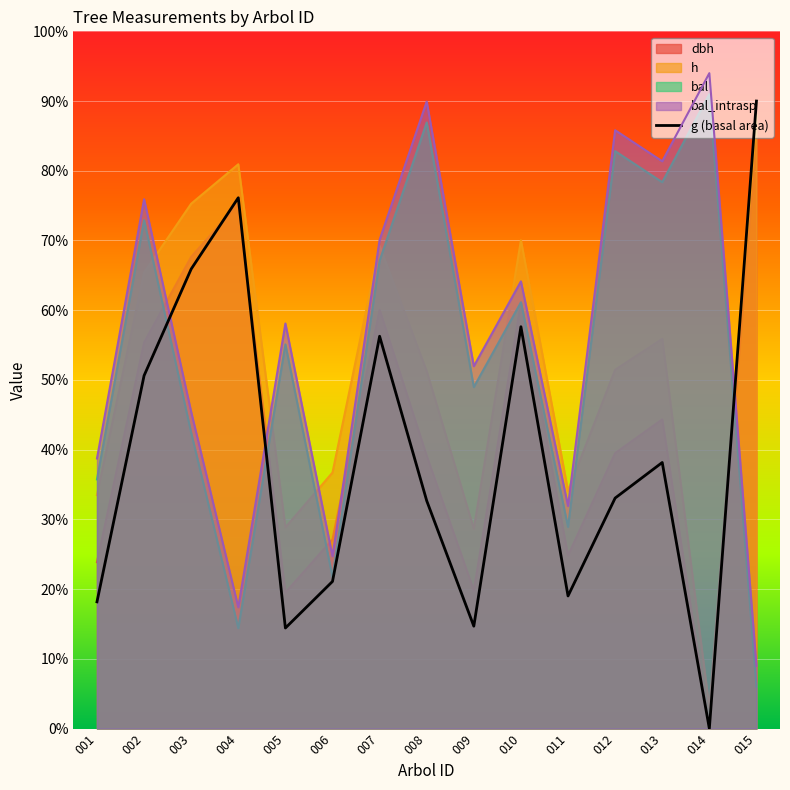

Where is the first local maximum?

004